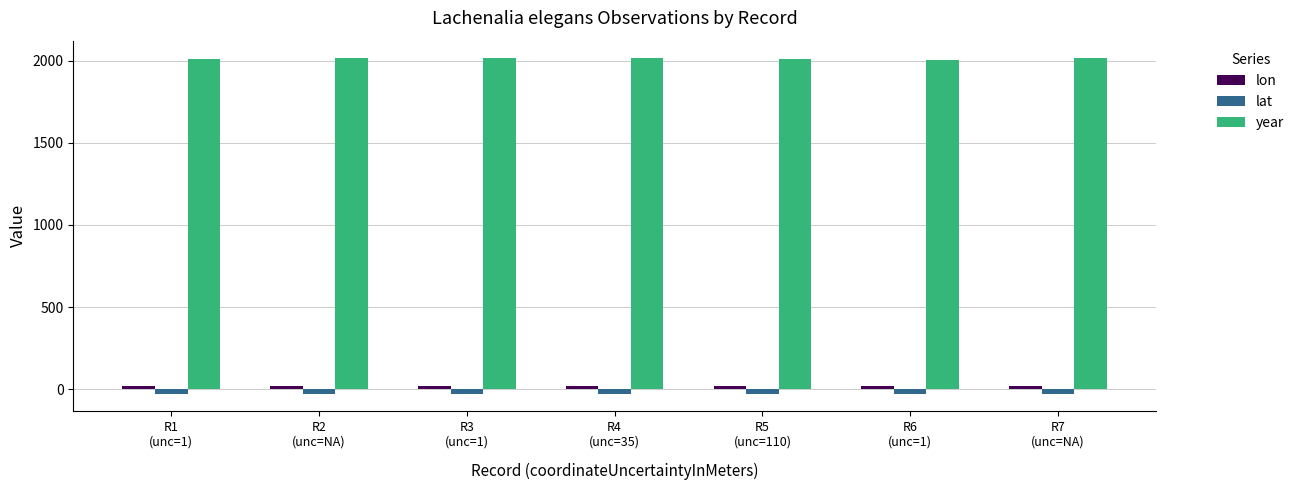

Which series has the largest total across all categories?

year